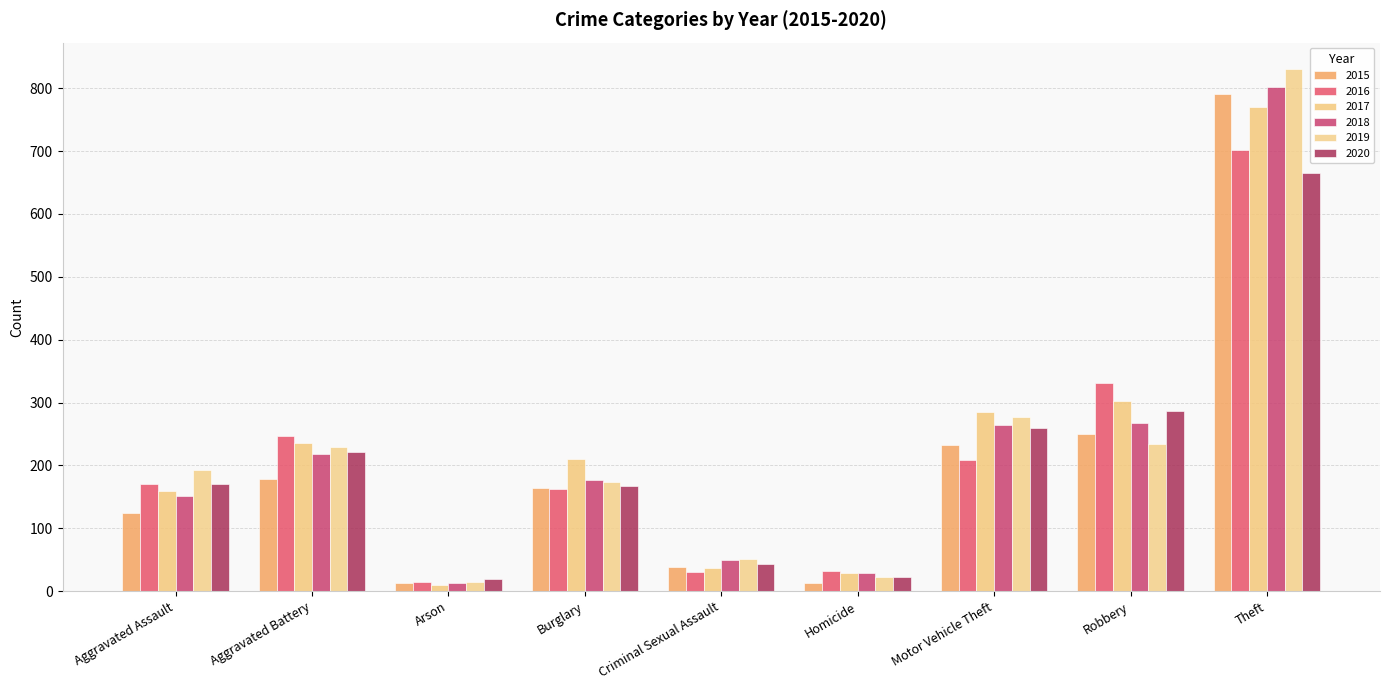

What is the highest value of the 2019 series?

831